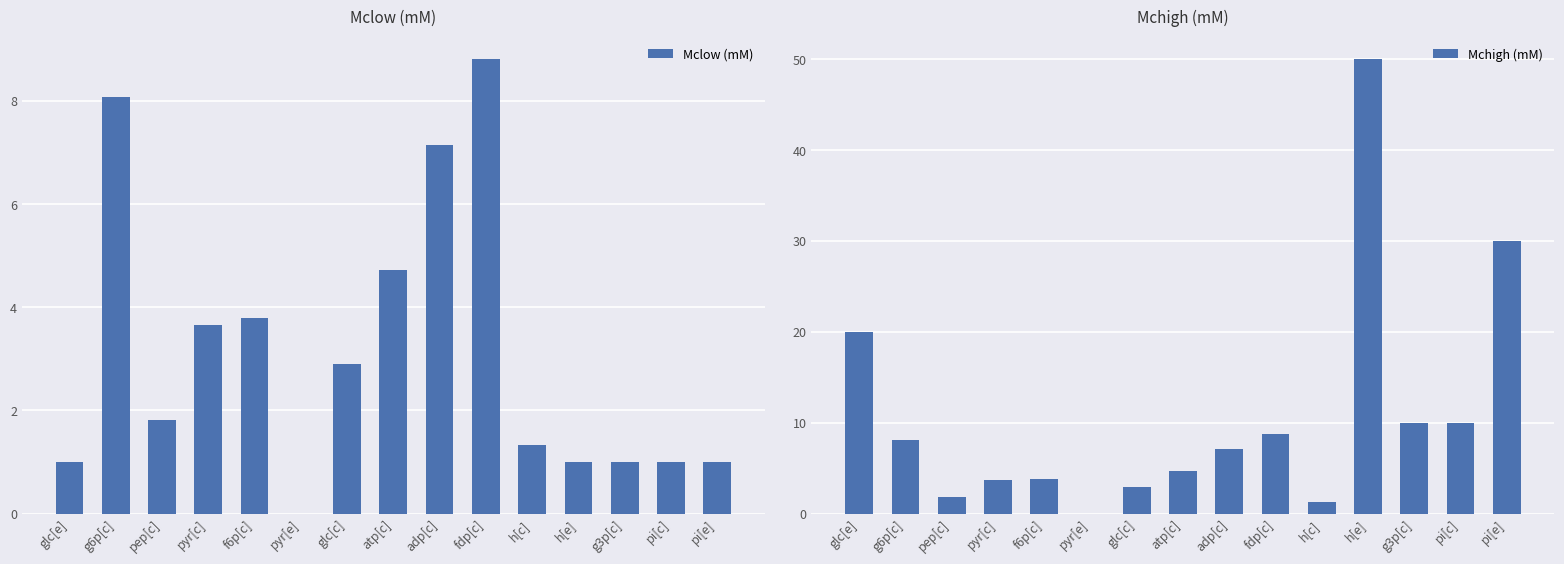

Which series has the largest total across all categories?

Mchigh (mM)